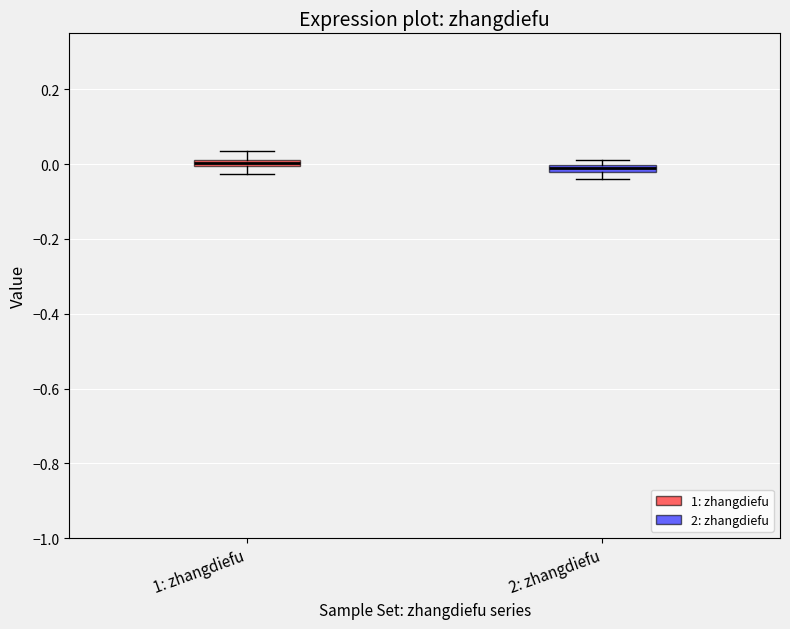

Where is the lower edge of the box for 2: zhangdiefu on the y-axis? The values are not printed on the chart, so give them approximately, as read against the axis.

-0.02